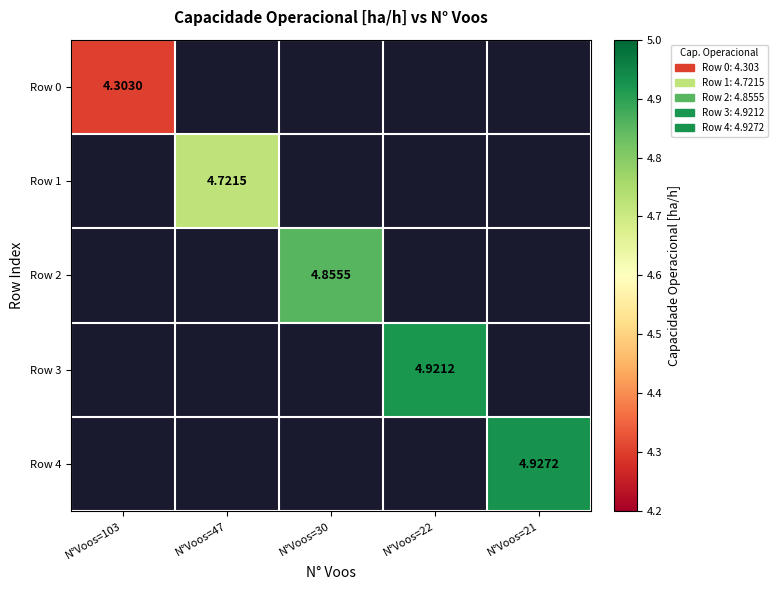

Which label corresponds to the largest value in the chart?

N°Voos=21